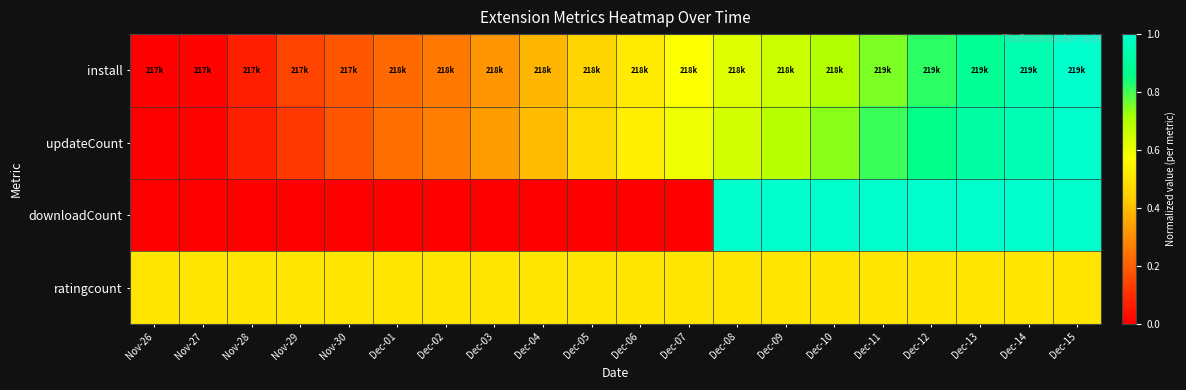

Which category has the lowest value across all series?

Nov-26